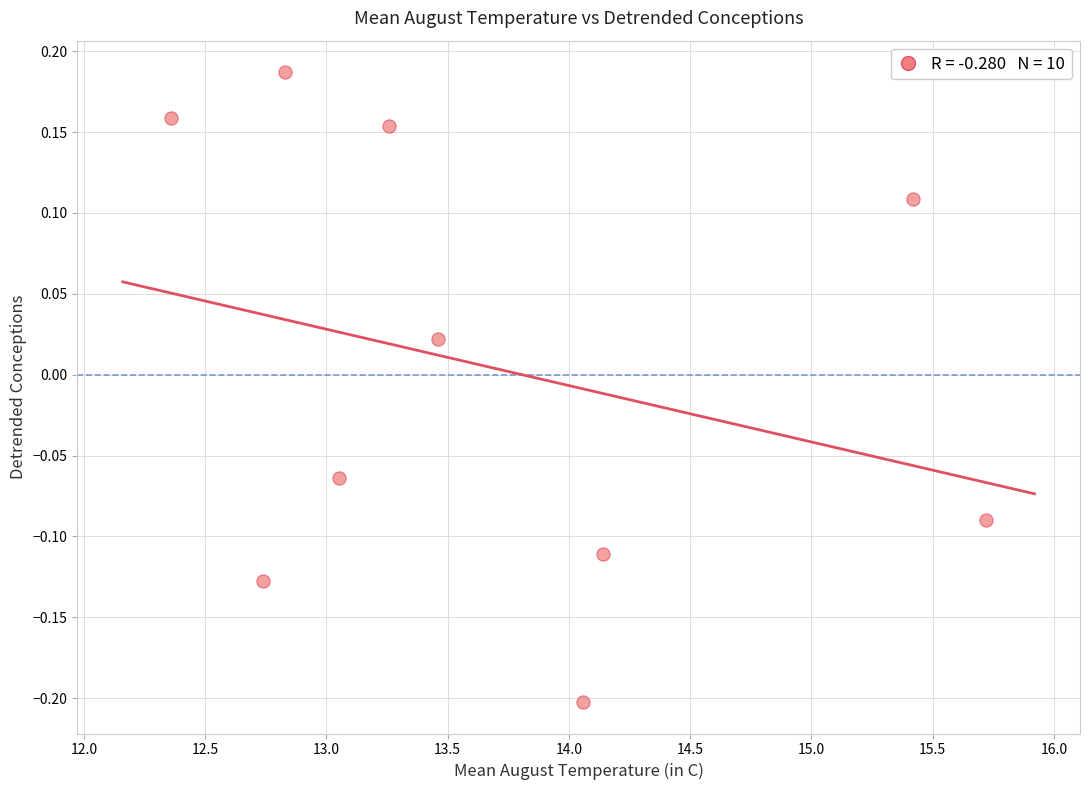

What is the range of Y values (max minus min)?

0.4